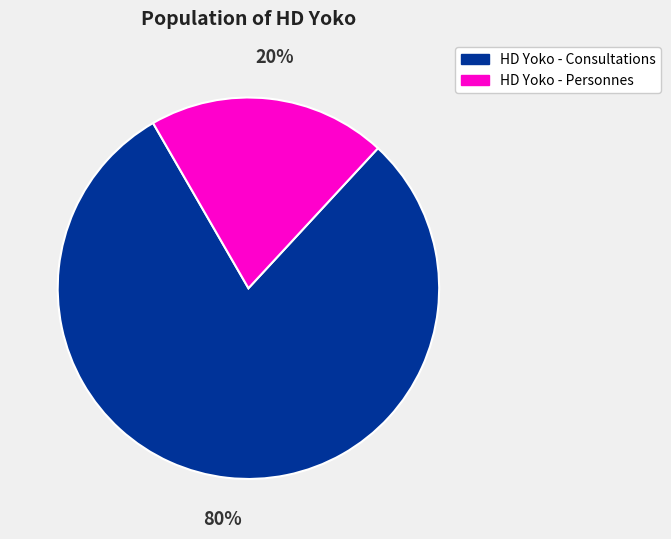

Which has a higher value, HD Yoko - Personnes or HD Yoko - Consultations?

HD Yoko - Consultations